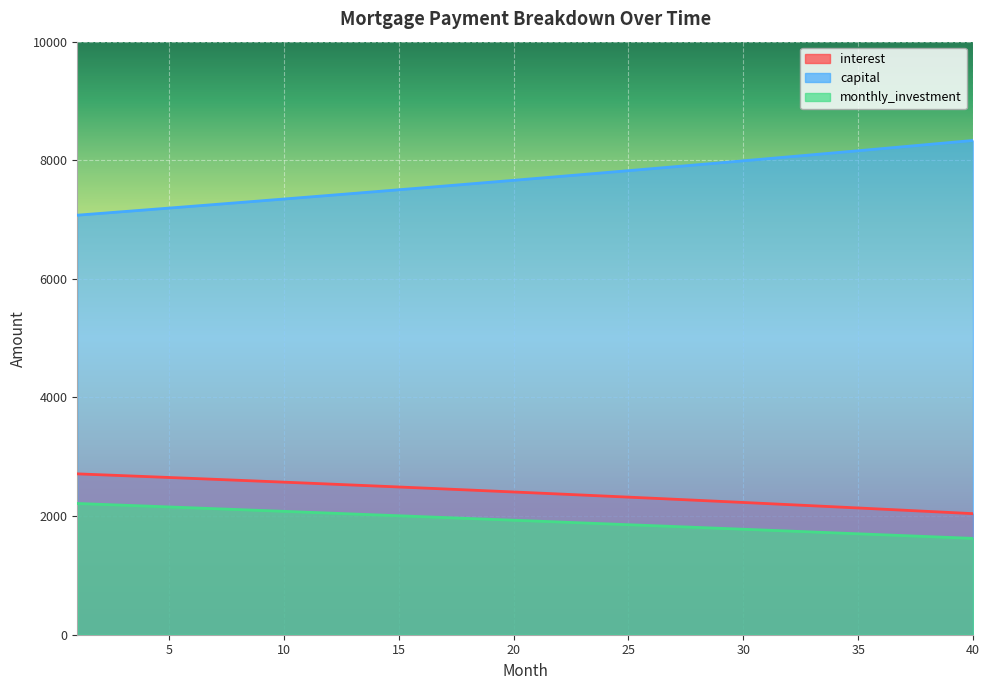

At which label does capital reach its minimum?

1